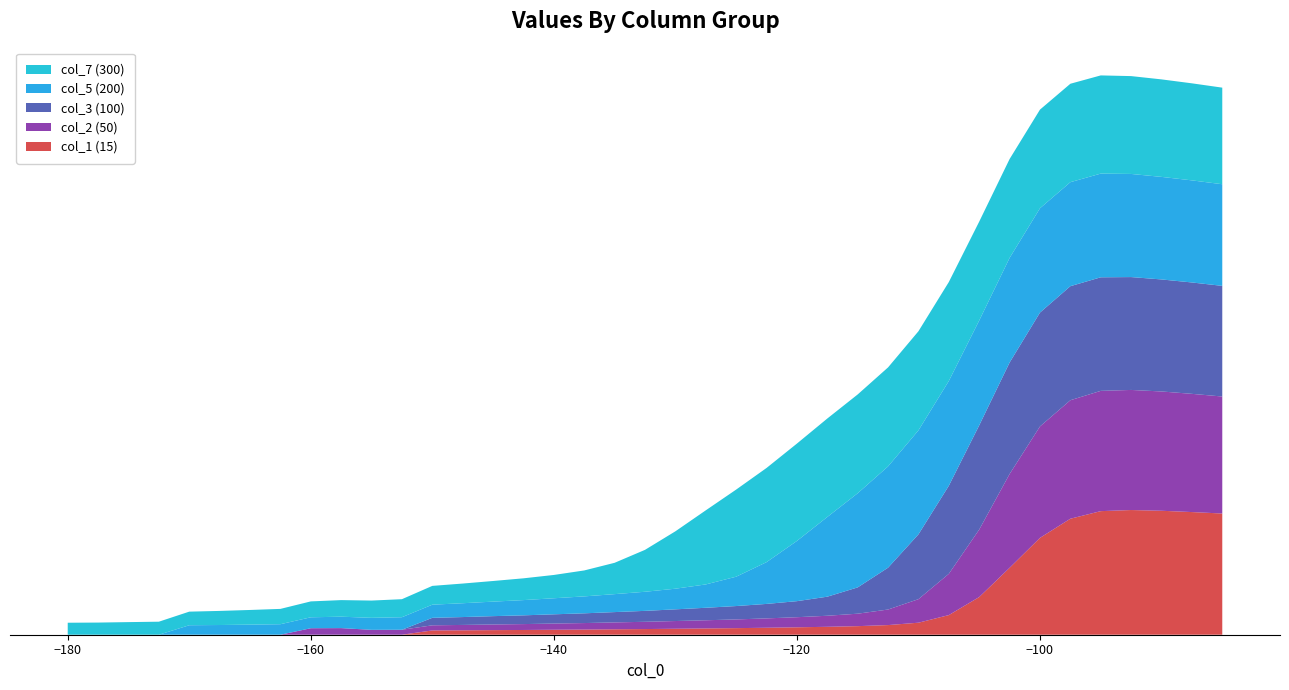

Reading left to right, list all the values displayed in this chart.

col_1 (15): -180=0.0	-177.5=0.0	-175=0.0	-172.5=0.0	-170=0.0	-167.5=0.0	-165=0.0	-162.5=0.0	-160=0.0	-157.5=0.0	-155=0.0	-152.5=0.0	-150=5.6	-147.5=5.8	-145=6.0	-142.5=6.2	-140=6.5	-137.5=6.8	-135=7.1	-132.5=7.4	-130=7.8	-127.5=8.2	-125=8.6	-122.5=9.1	-120=9.7	-117.5=10.4	-115=11.2	-112.5=12.6	-110=15.7	-107.5=25.7	-105=49.2	-102.5=87.5	-100=126.6	-97.5=151.7	-95=161.6	-92.5=163.0	-90=162.1	-87.5=160.4	-85=158.5
col_2 (50): -180=0.0	-177.5=0.0	-175=0.0	-172.5=0.0	-170=0.0	-167.5=0.0	-165=0.0	-162.5=0.0	-160=8.5	-157.5=8.6	-155=6.4	-152.5=6.5	-150=6.7	-147.5=7.0	-145=7.4	-142.5=7.7	-140=8.1	-137.5=8.5	-135=9.0	-132.5=9.5	-130=10.1	-127.5=10.7	-125=11.4	-122.5=12.2	-120=13.2	-117.5=14.4	-115=16.3	-112.5=20.3	-110=30.8	-107.5=53.9	-105=88.2	-102.5=122.6	-100=145.7	-97.5=154.9	-95=157.2	-92.5=157.0	-90=155.9	-87.5=154.5	-85=152.9
col_3 (100): -180=0.0	-177.5=0.0	-175=0.0	-172.5=0.0	-170=0.0	-167.5=0.0	-165=0.0	-162.5=0.0	-160=0.0	-157.5=0.0	-155=0.0	-152.5=0.0	-150=9.8	-147.5=10.3	-145=10.9	-142.5=11.4	-140=12.1	-137.5=12.7	-135=13.5	-132.5=14.3	-130=15.3	-127.5=16.3	-125=17.5	-122.5=18.9	-120=21.0	-117.5=24.9	-115=34.4	-112.5=54.7	-110=84.7	-107.5=115.1	-105=136.3	-102.5=145.8	-100=148.9	-97.5=149.1	-95=148.5	-92.5=147.6	-90=146.5	-87.5=145.6	-85=144.7
col_5 (200): -180=0.0	-177.5=0.0	-175=0.0	-172.5=0.0	-170=12.4	-167.5=12.7	-165=13.2	-162.5=13.7	-160=14.3	-157.5=14.9	-155=15.7	-152.5=16.4	-150=17.2	-147.5=18.1	-145=19.0	-142.5=19.9	-140=21.0	-137.5=22.1	-135=23.5	-132.5=25.0	-130=27.0	-127.5=30.5	-125=38.4	-122.5=54.6	-120=78.7	-117.5=104.2	-115=123.1	-112.5=132.4	-110=136.0	-107.5=137.0	-105=137.1	-102.5=136.8	-100=136.4	-97.5=136.0	-95=135.6	-92.5=134.8	-90=134.1	-87.5=133.5	-85=132.9
col_7 (300): -180=15.7	-177.5=15.9	-175=16.5	-172.5=17.0	-170=17.8	-167.5=18.4	-165=19.2	-162.5=20.0	-160=20.8	-157.5=21.7	-155=22.6	-152.5=23.6	-150=24.6	-147.5=25.7	-145=27.0	-142.5=28.5	-140=30.5	-137.5=33.9	-135=41.0	-132.5=54.8	-130=75.0	-127.5=96.9	-125=113.9	-122.5=123.1	-120=127.3	-117.5=128.7	-115=129.2	-112.5=129.4	-110=129.6	-107.5=129.4	-105=129.3	-102.5=129.3	-100=129.0	-97.5=128.7	-95=128.4	-92.5=127.9	-90=127.5	-87.5=126.9	-85=126.3